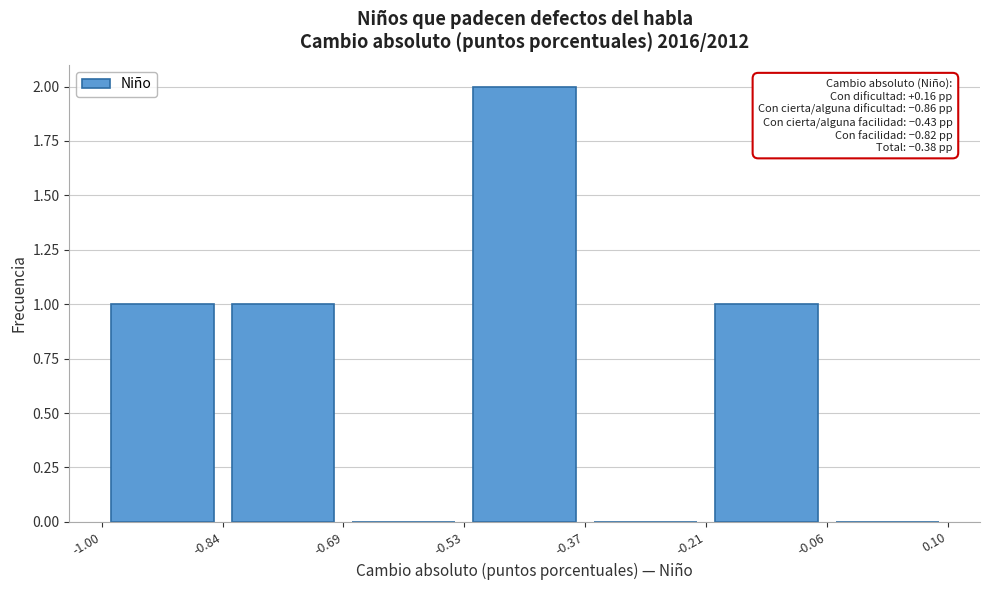

Which range on the x-axis has the tallest bar?

-0.53 to -0.37